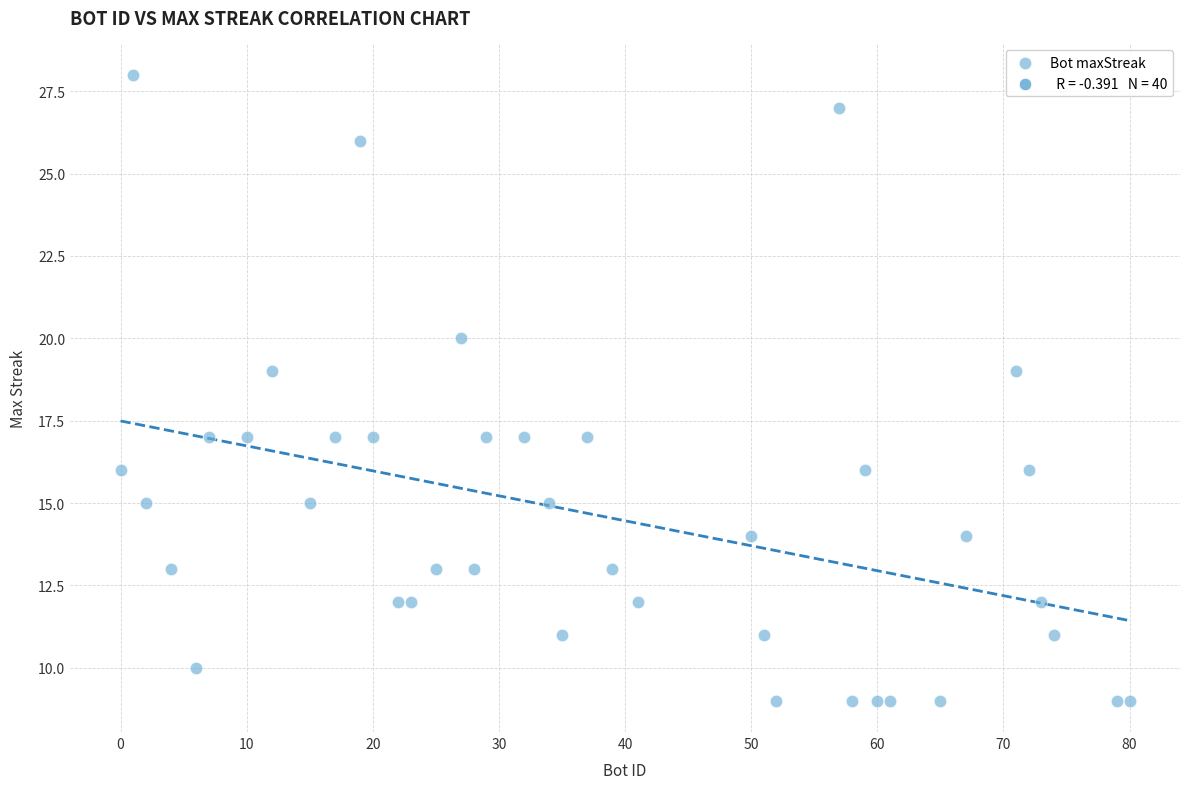

What is the range of X values (max minus min)?

80